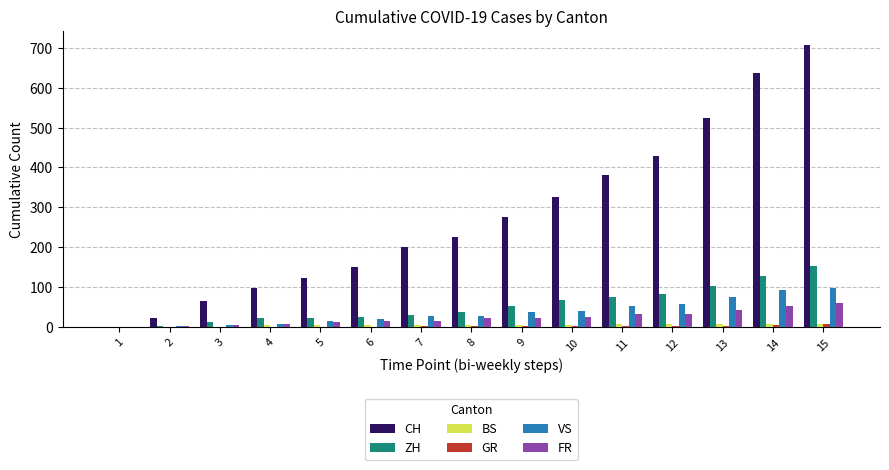

Is the value of ZH at 13 greater than the value of VS at 2?

Yes